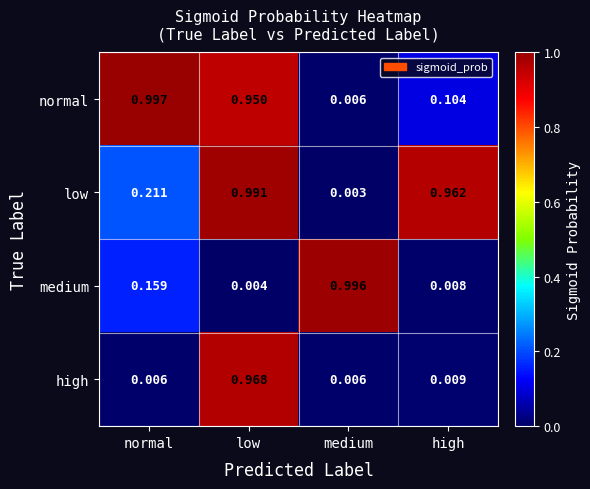

At which category is the sum across all series the highest?

low